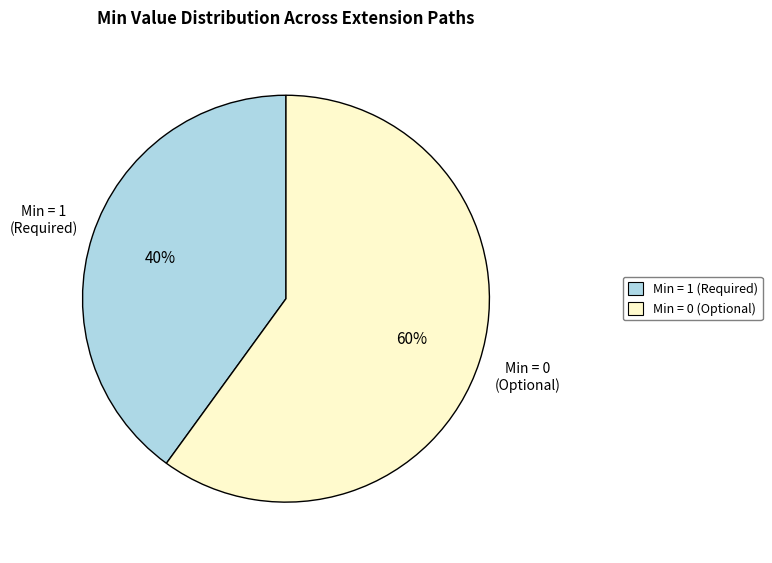

To the nearest percent, what is the average slice percentage?

50%